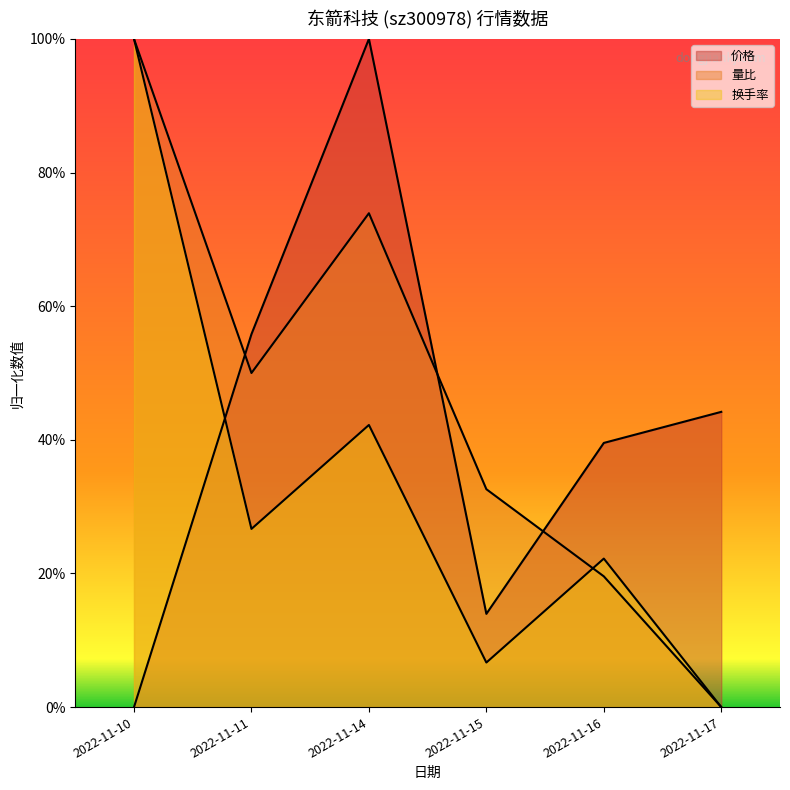

What is the maximum value shown in the chart?

1.0